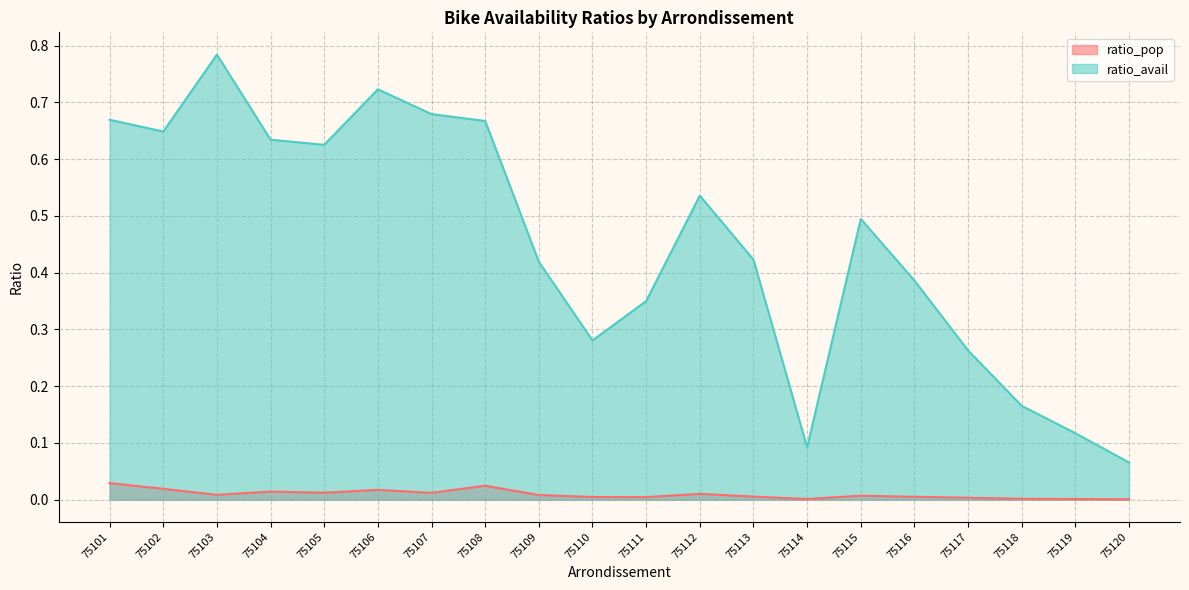

Is it true that ratio_avail equals 0.2 at 75118?

True